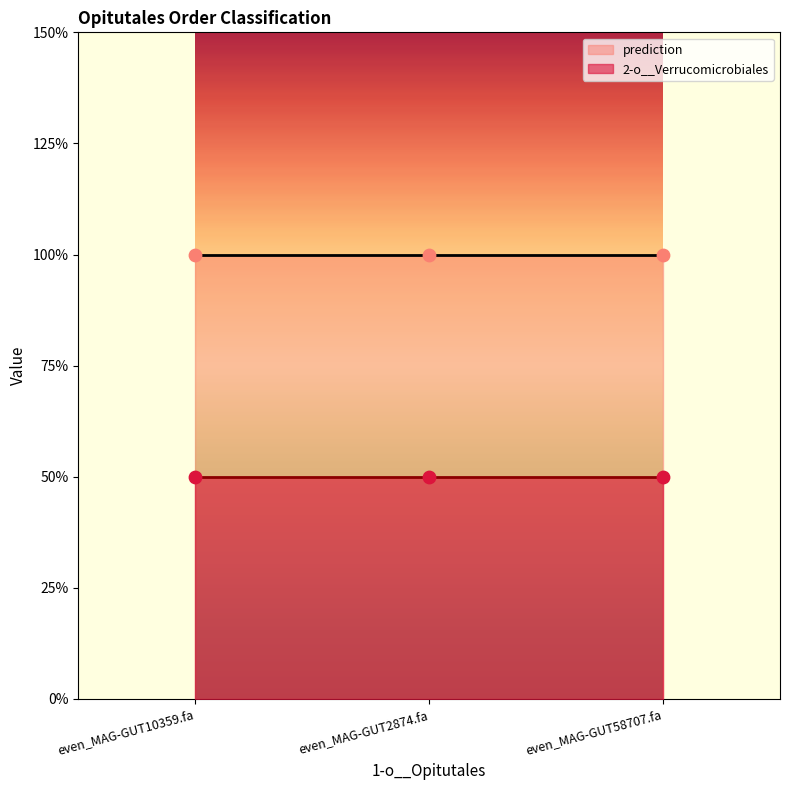

Is the value of prediction at even_MAG-GUT58707.fa greater than the value of 2-o__Verrucomicrobiales at even_MAG-GUT10359.fa?

Yes